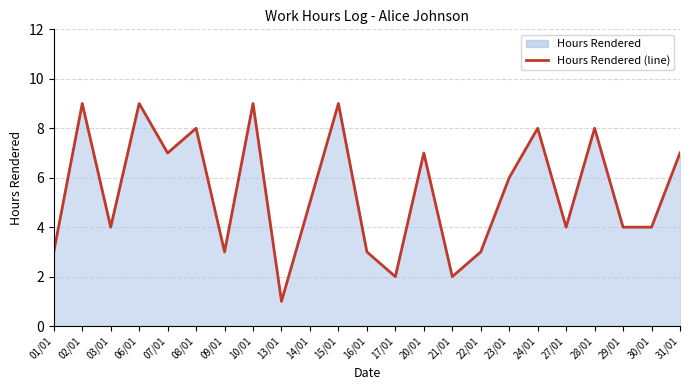

True or false: the data has more than 2 interior local peaks.

True